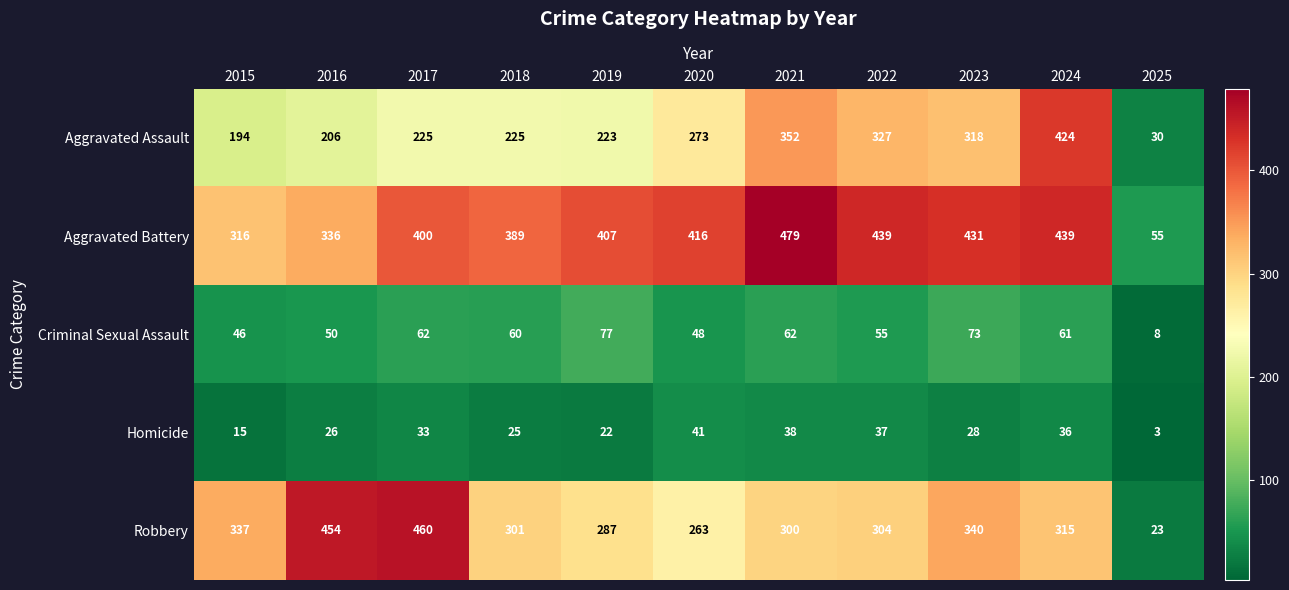

What is the sum of all Aggravated Battery values?

4107